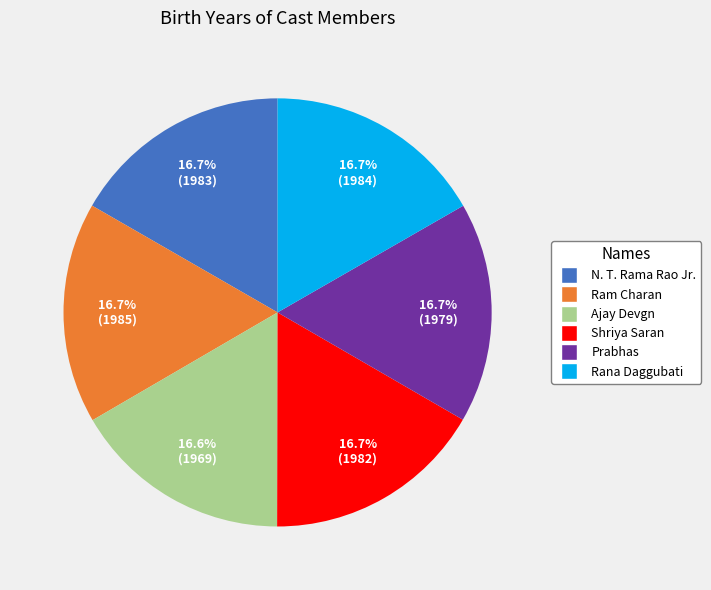

How many slices are in this pie chart?

6